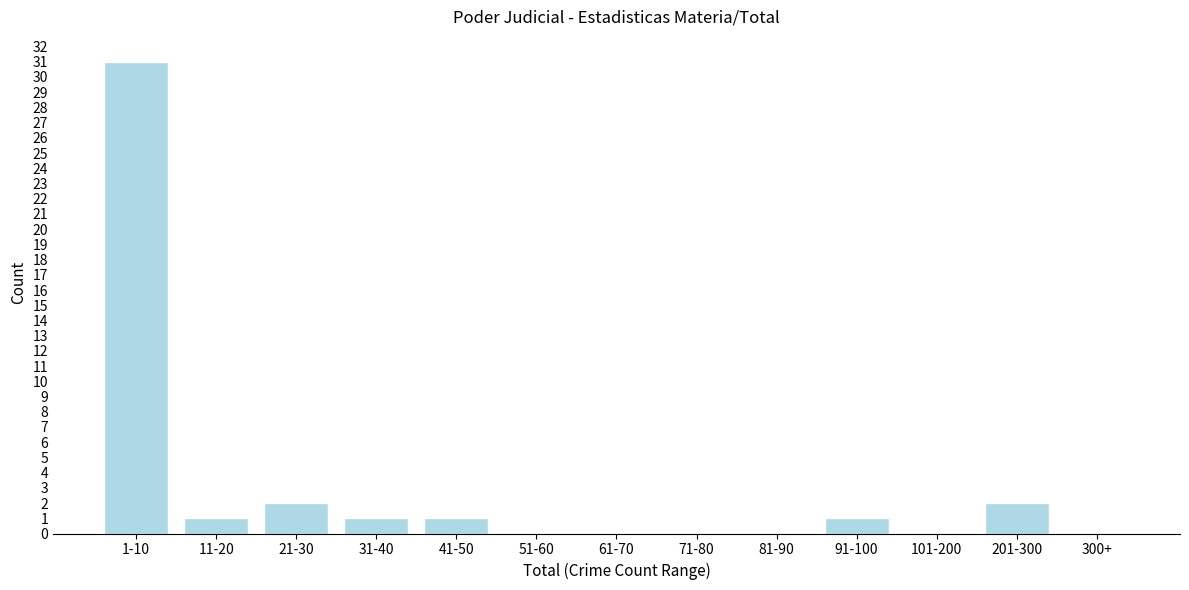

Reading left to right, extract all data points from this chart.

1-10=31	11-20=1	21-30=2	31-40=1	41-50=1	51-60=0	61-70=0	71-80=0	81-90=0	91-100=1	101-200=0	201-300=2	300+=0